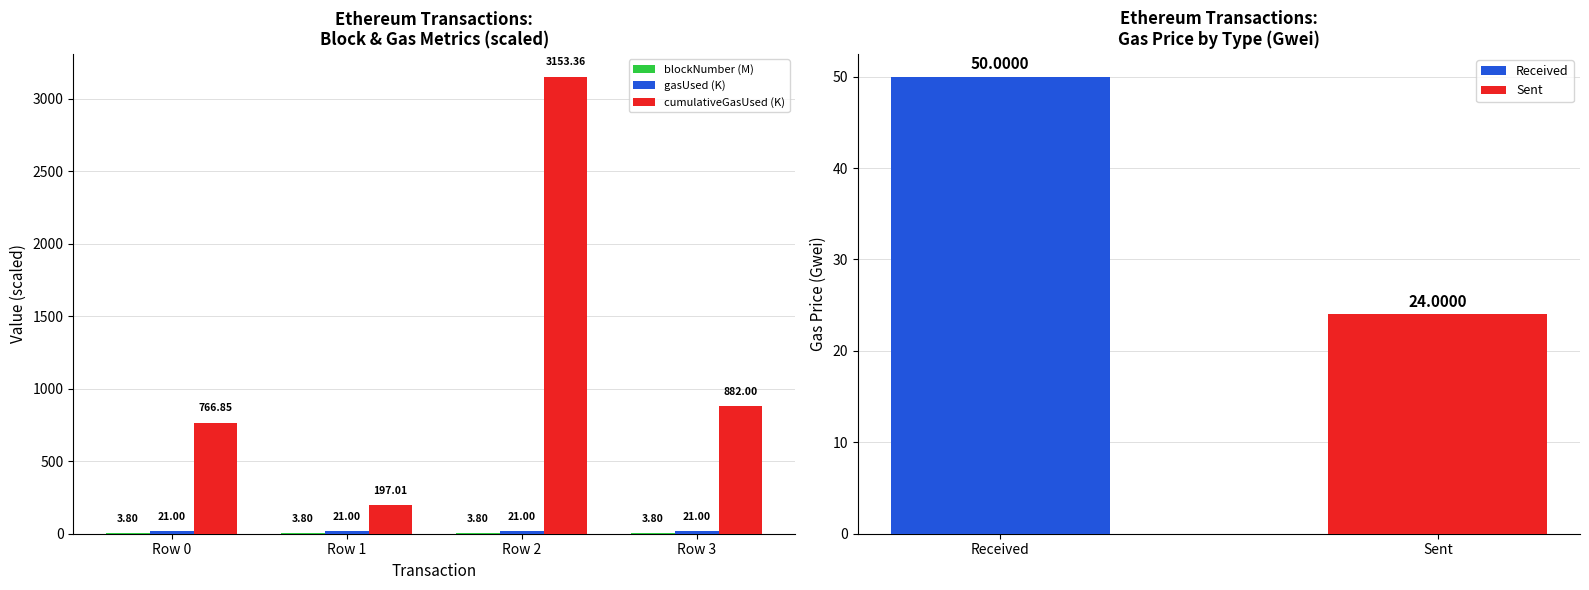

Does the chart contain stacked bars?

No